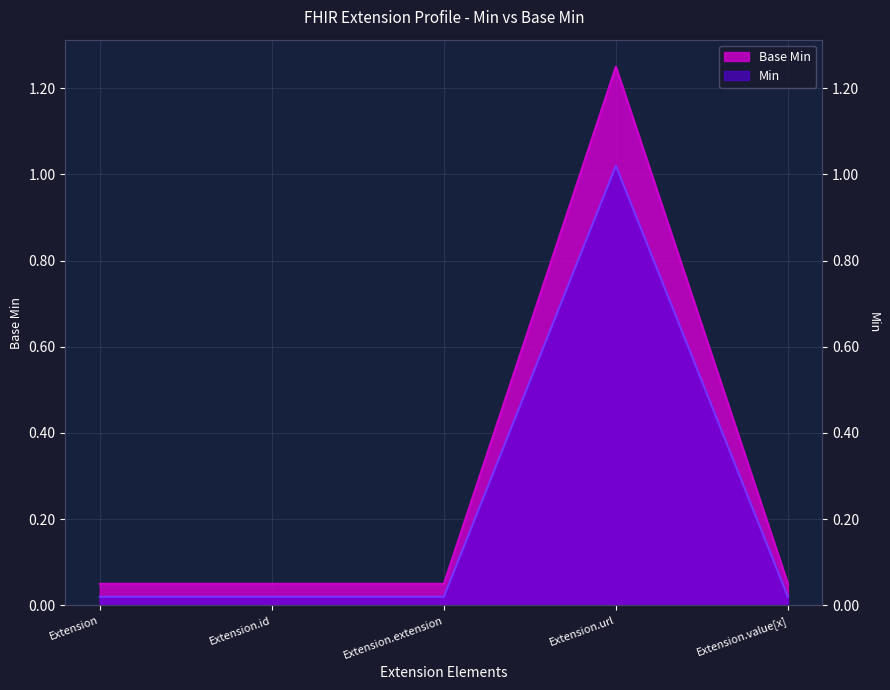

At which label is Base Min closest to 0?

Extension